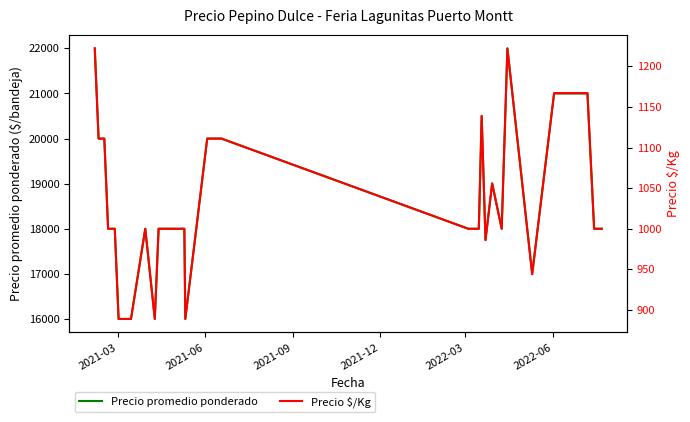

What is the highest value of the Precio promedio ponderado series?

22000